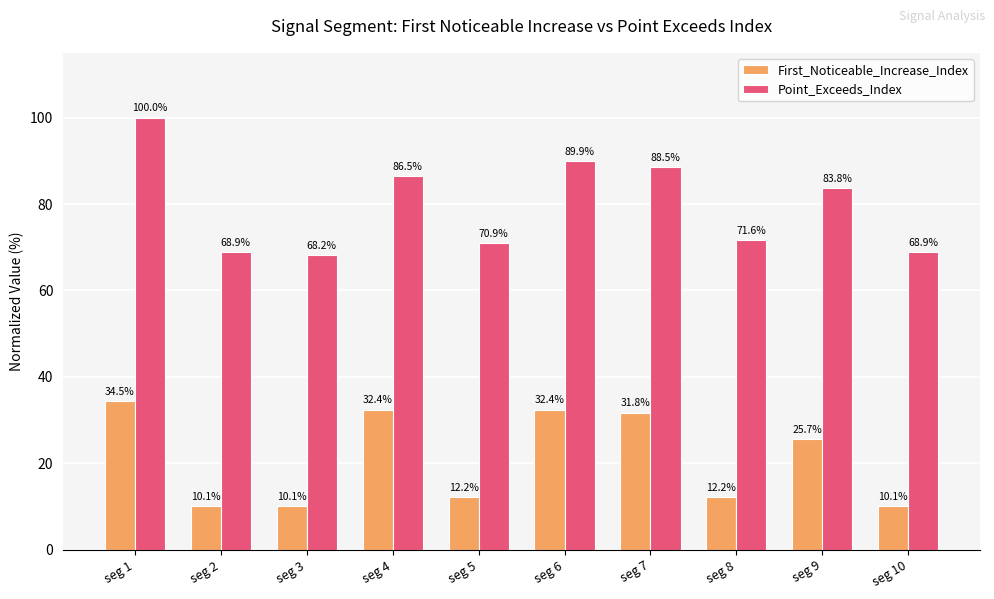

What is the maximum value shown in the chart?

100.0